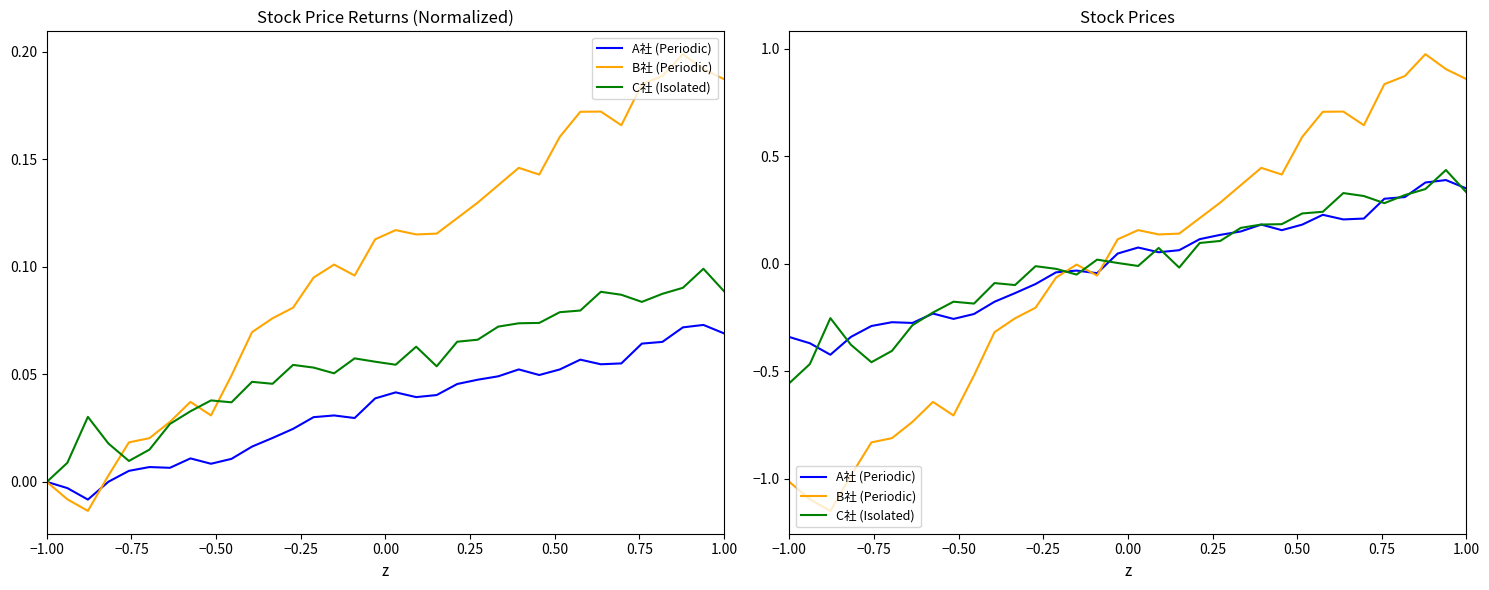

Count the number of data series in this chart.

3